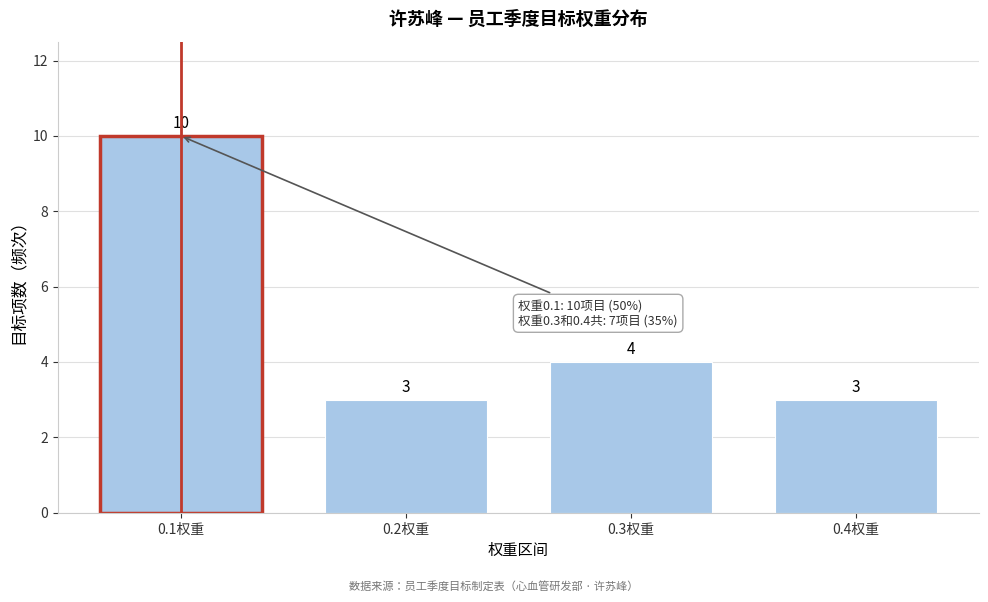

Reading left to right, list all the values displayed in this chart.

0.1权重=10	0.2权重=3	0.3权重=4	0.4权重=3